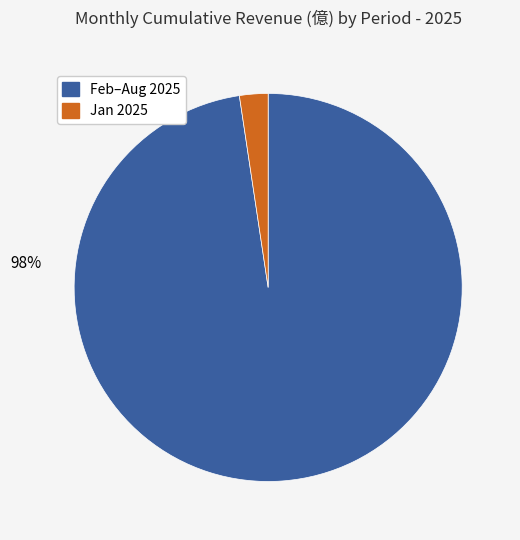

To the nearest percent, what is the average slice percentage?

50%